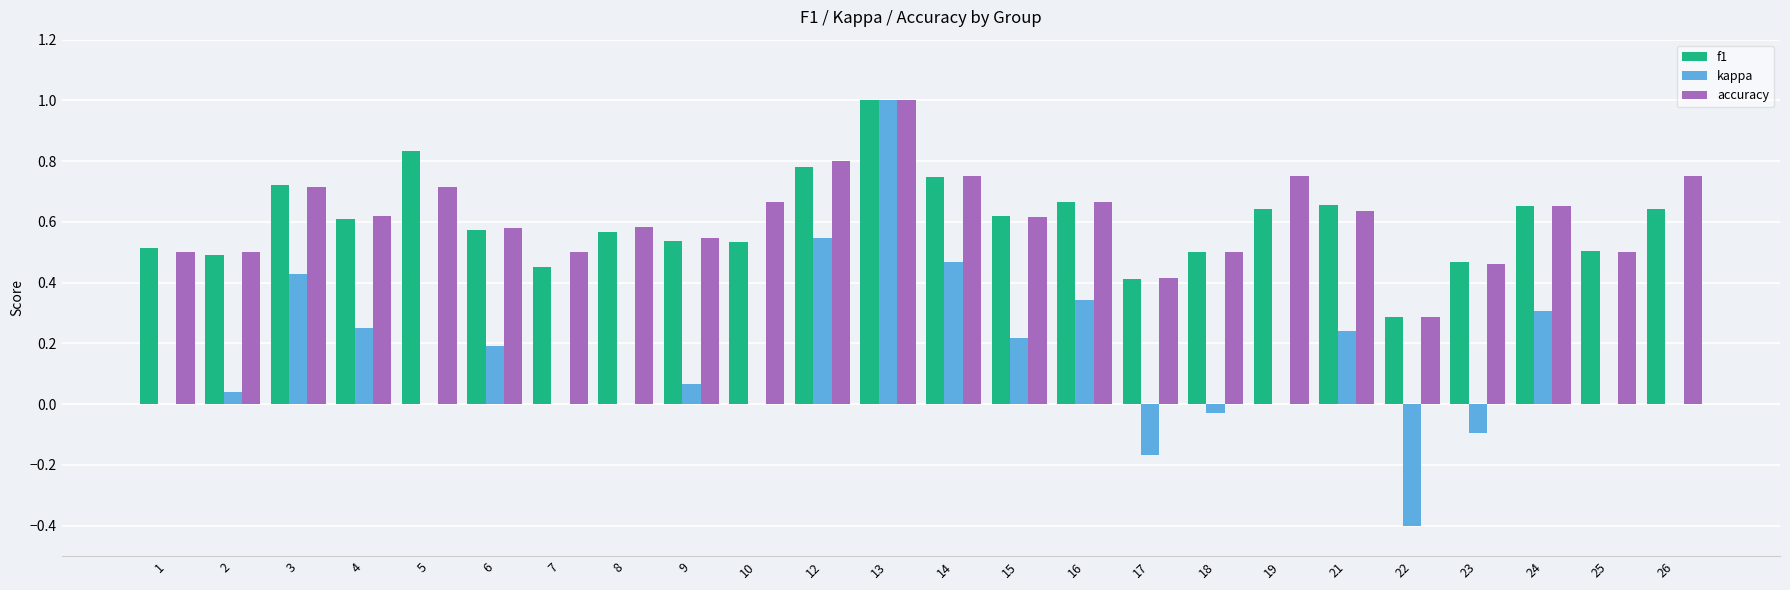

What is the sum of the f1 values at 15 and 6?

1.2